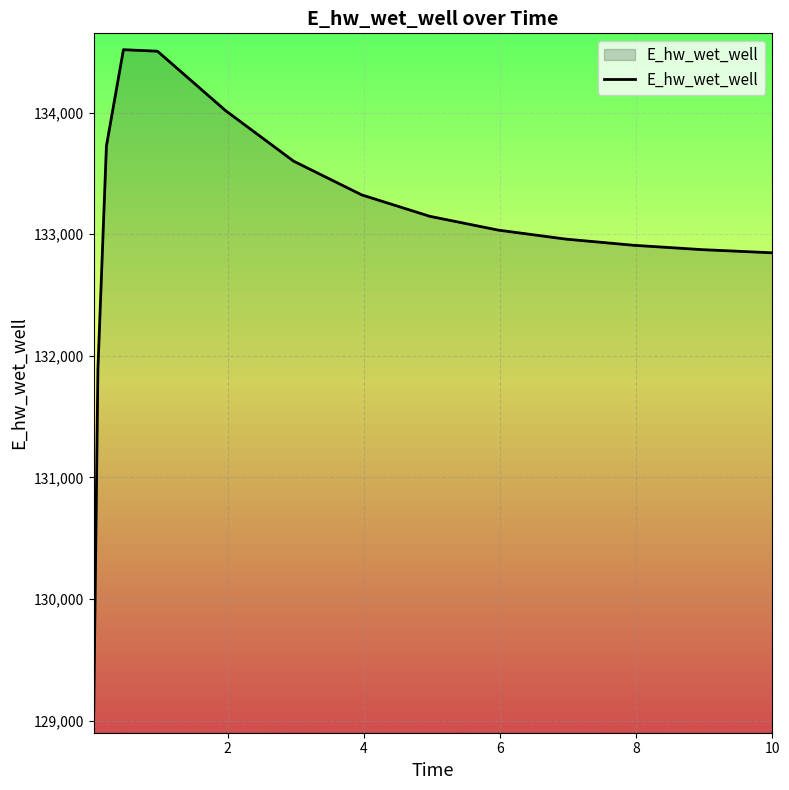

What is the difference between the maximum and minimum values?

5488.1